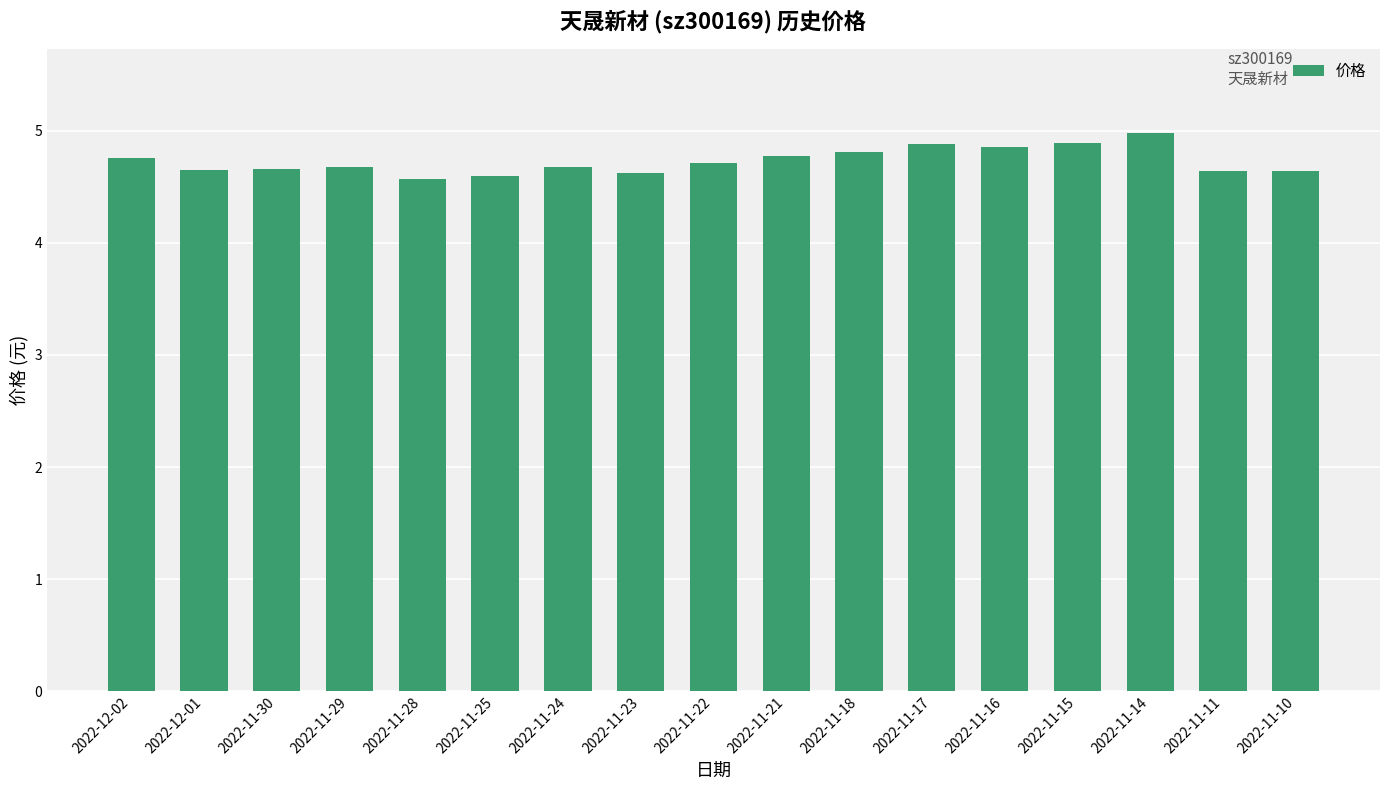

Are the bars grouped side by side (vs. stacked)?

No